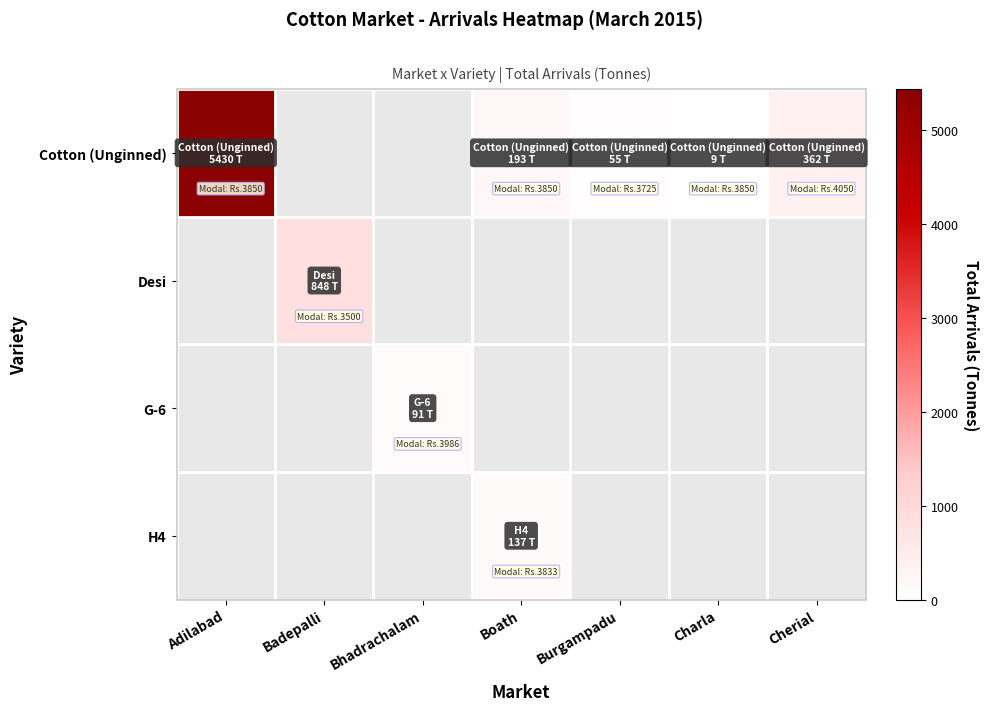

Which has a higher value, Adilabad or Boath?

Adilabad